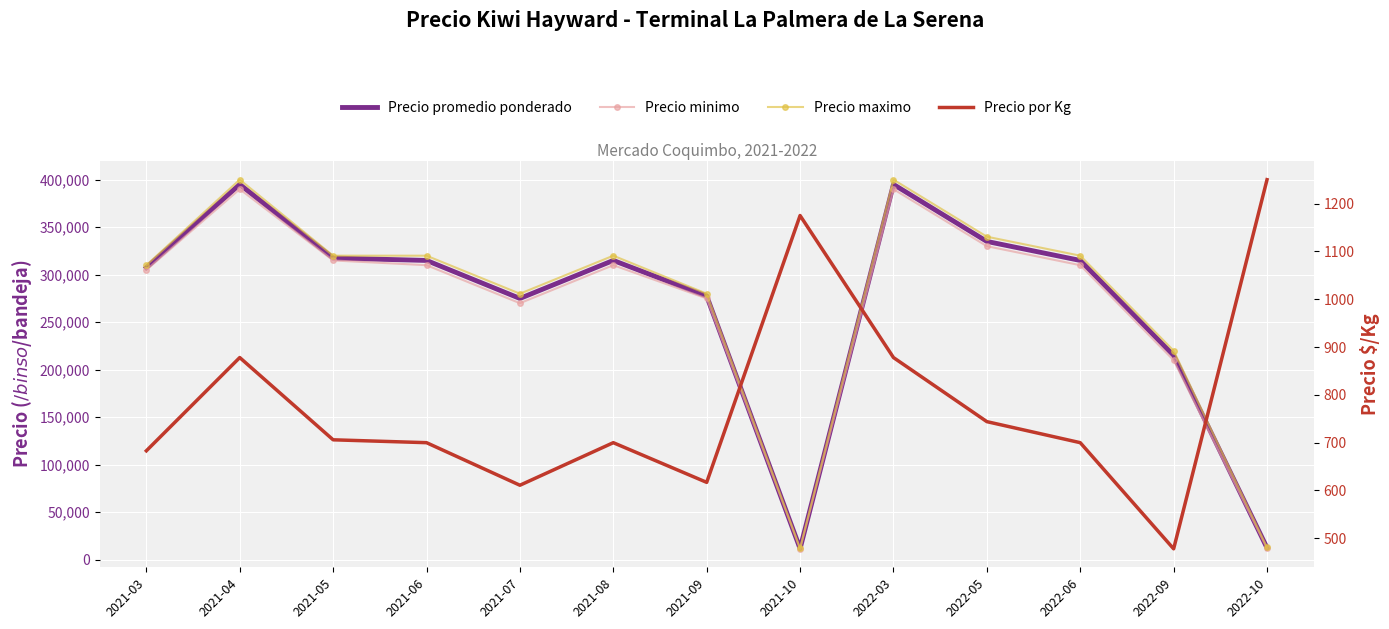

In Precio por Kg, how many points are higher than both neighbors (excluding endpoints)?

3